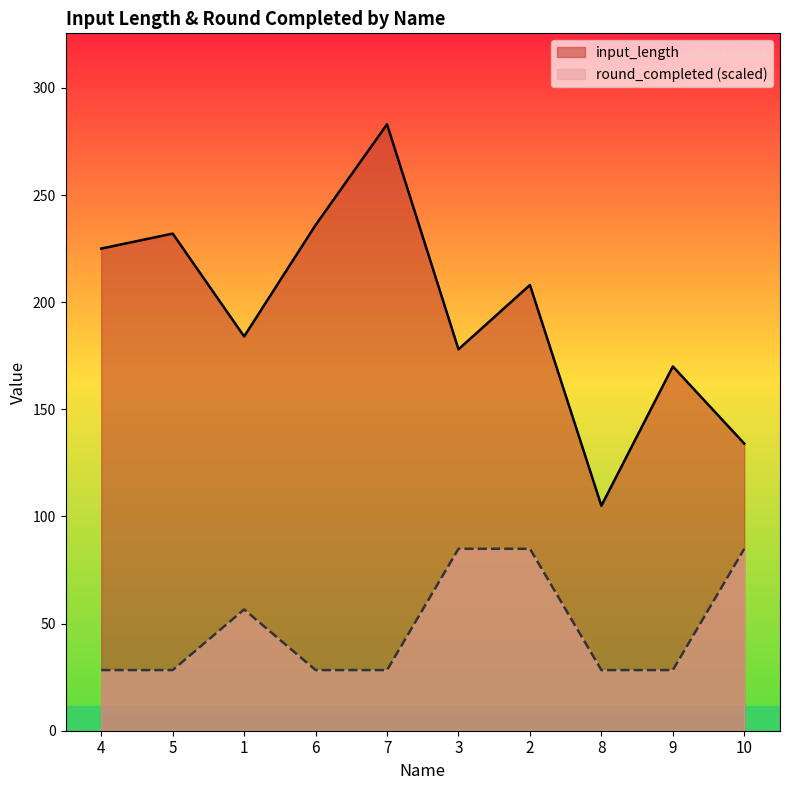

True or false: round_completed and input_length intersect in this chart.

False